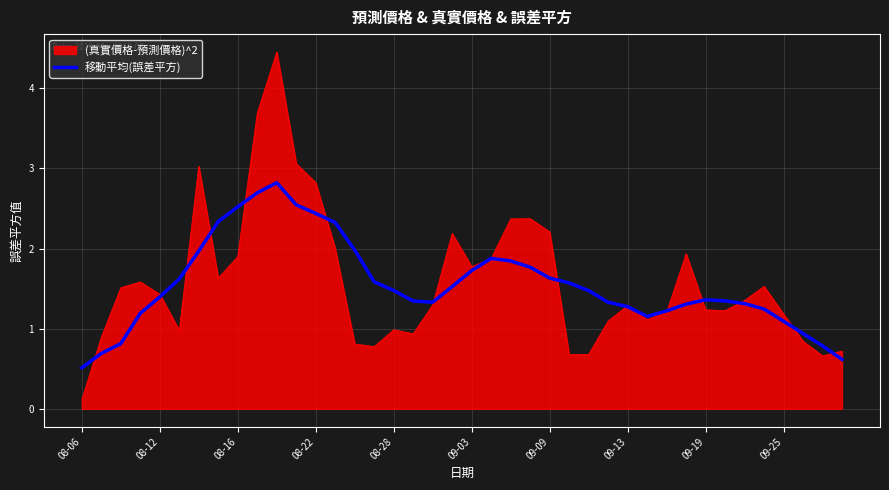

Which series has the largest range (max minus min)?

(真實價格-預測價格)^2